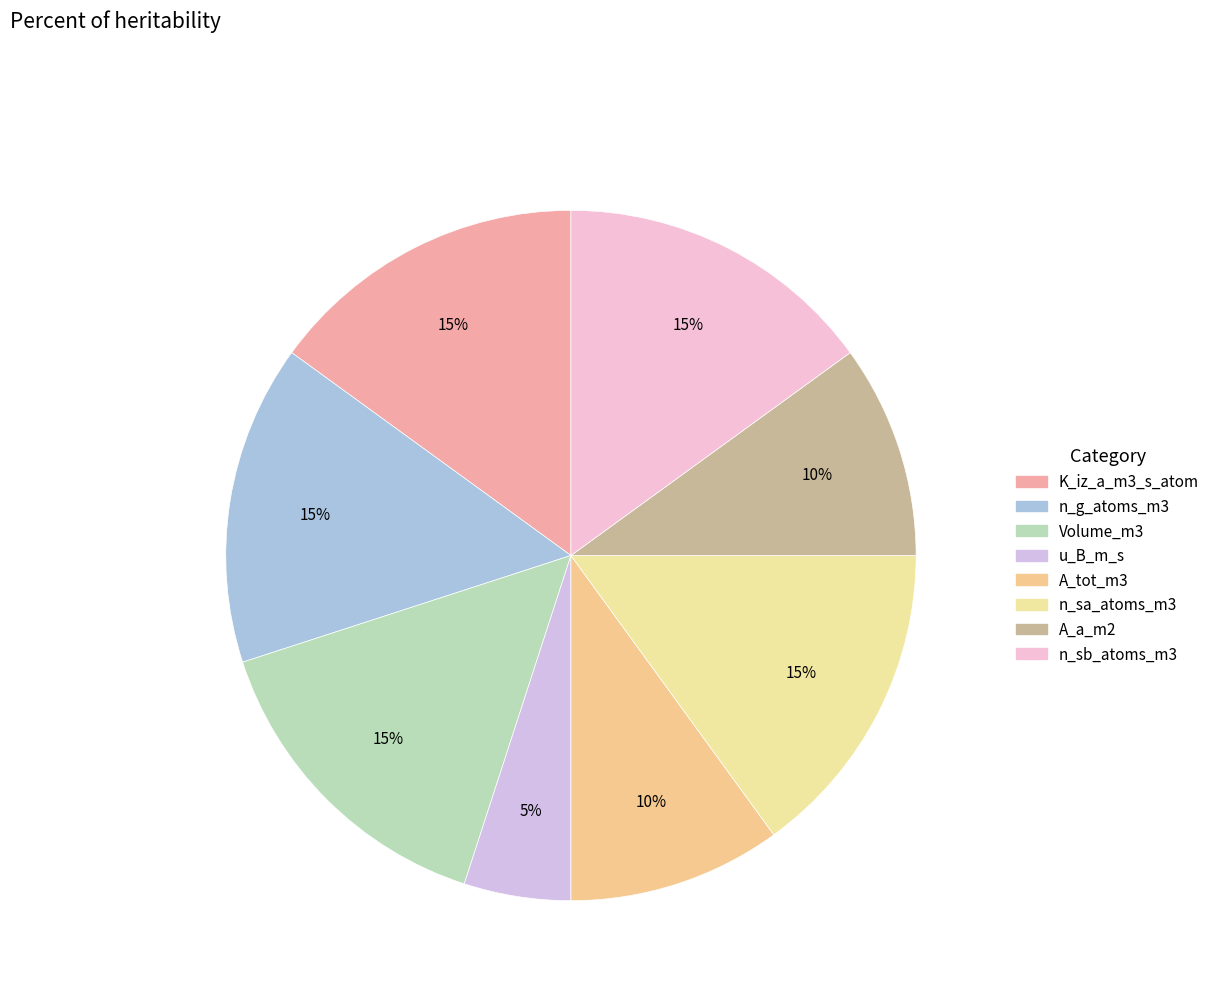

What percentage is the n_g_atoms_m3 slice, to the nearest percent?

15%